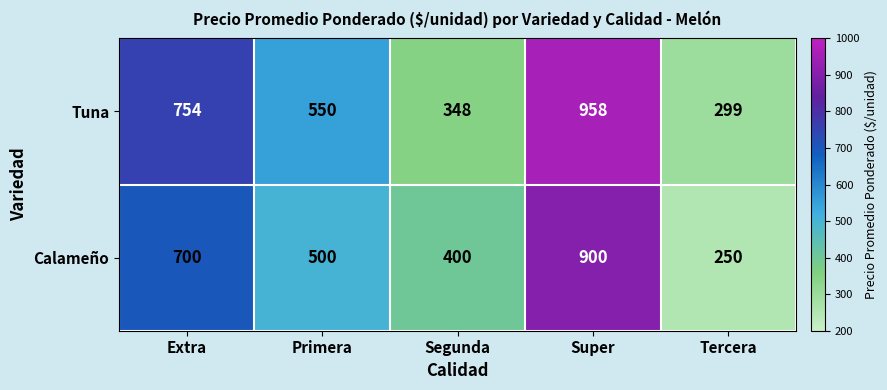

What is the maximum value shown in the chart?

958